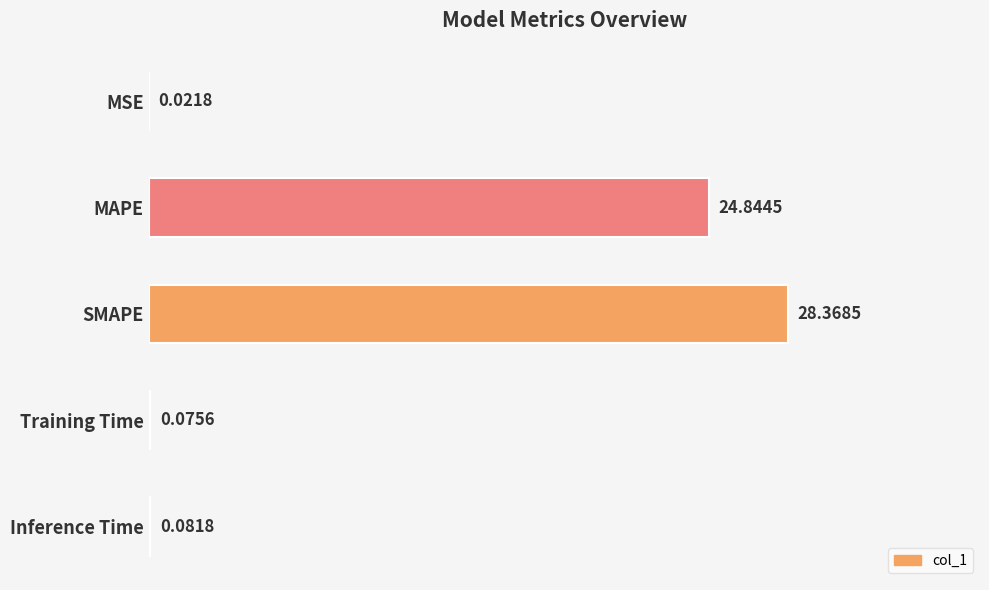

What is the ratio of the value at MAPE to the value at SMAPE?

0.9